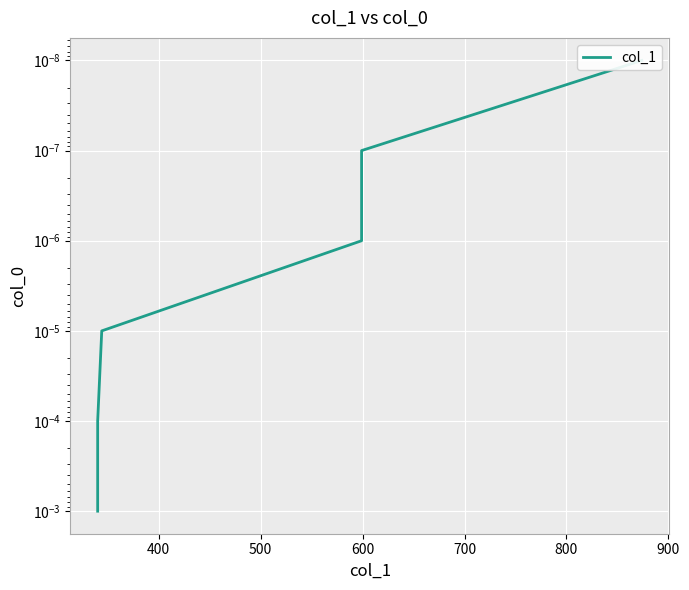

Between 400 and 500, which is larger?

500